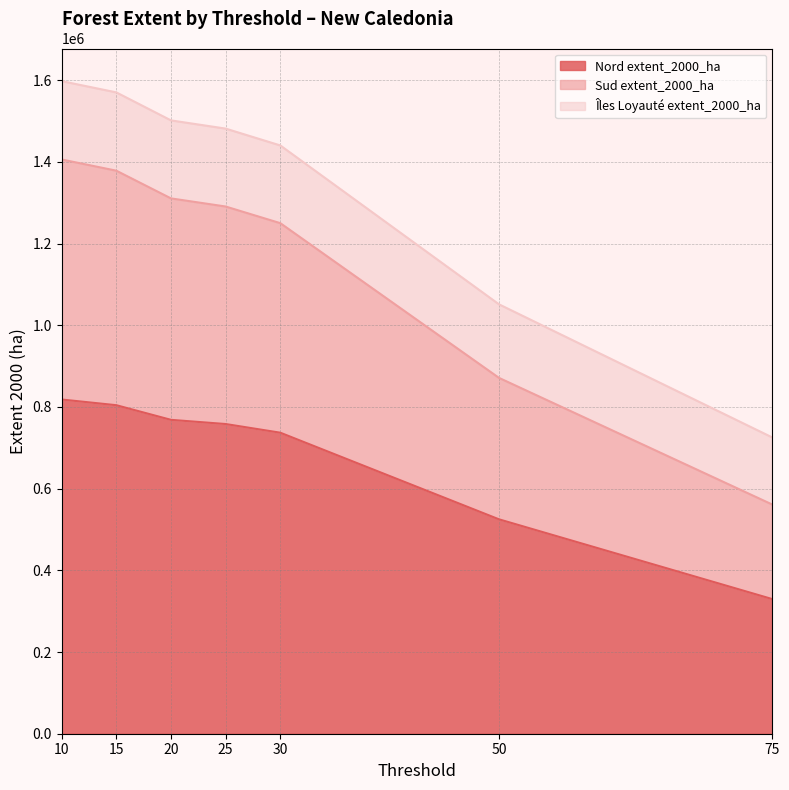

What is the total value across all series at 75?

725321